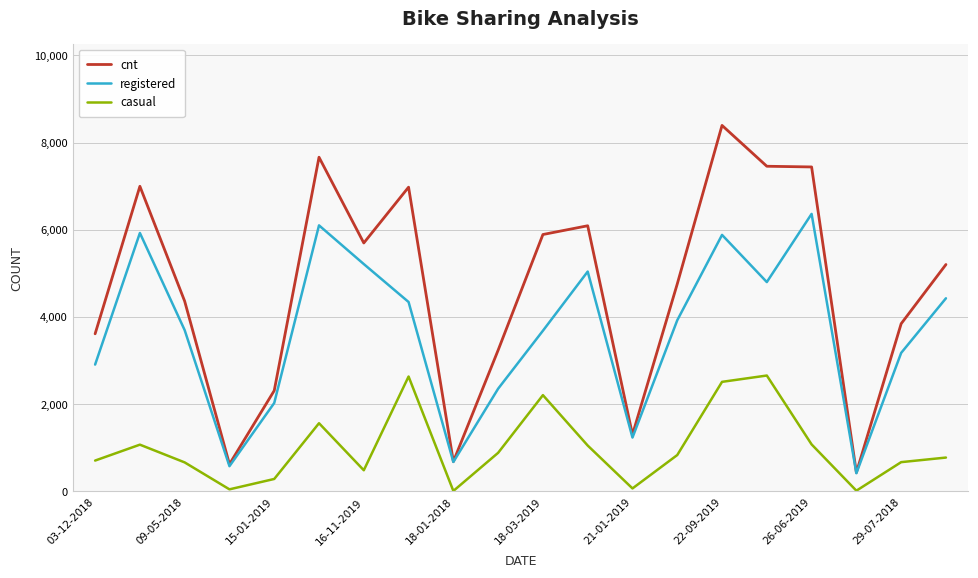

What is the difference between the maximum and minimum values in the registered series?

5949